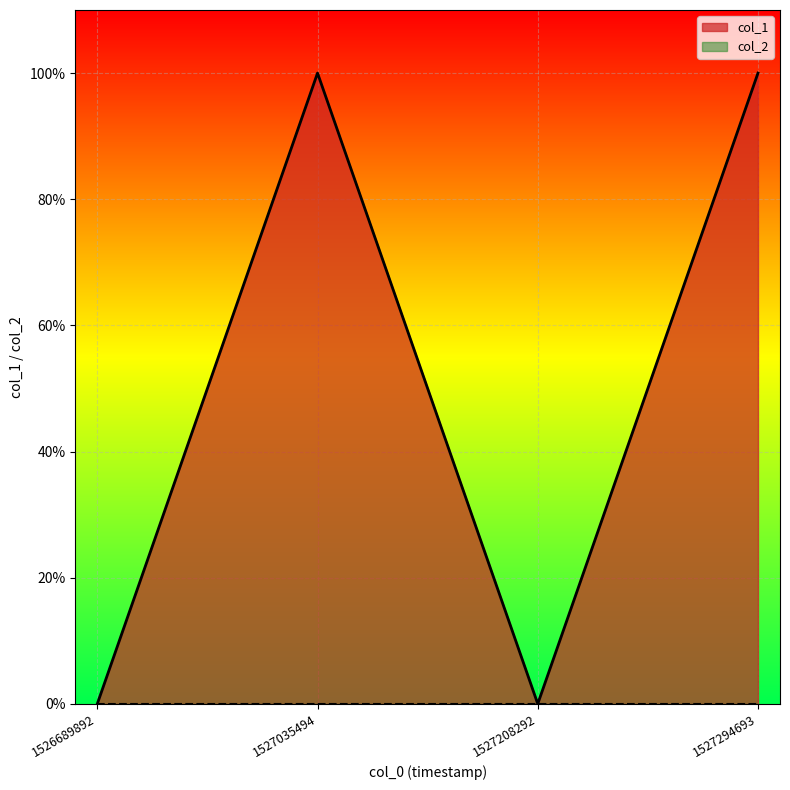

The value at 1526689892 is 0. True or false?

True